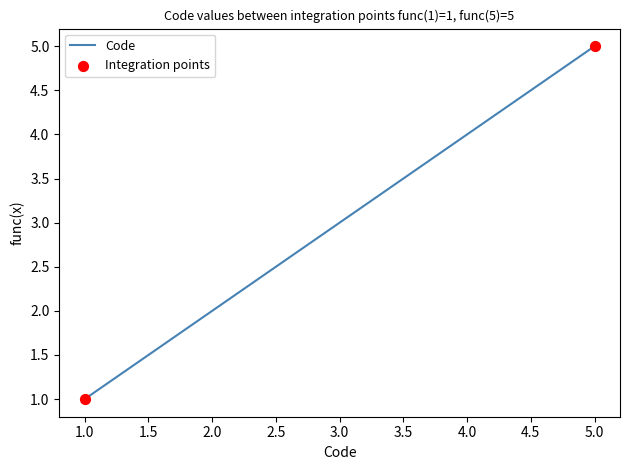

What is the change in value from 1.0 to 2.0?

+1